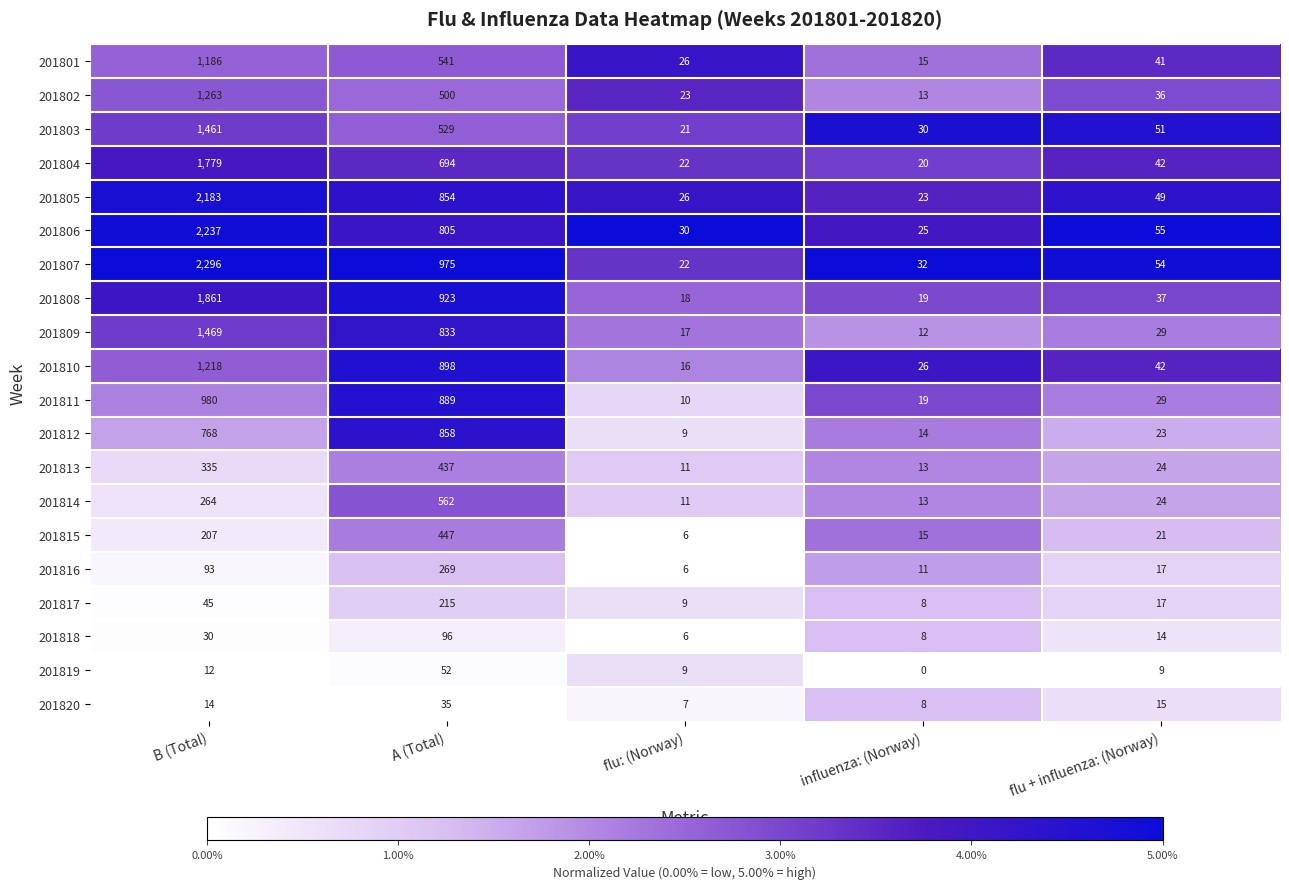

The value of 201808 at influenza: (Norway) is 19. True or false?

True